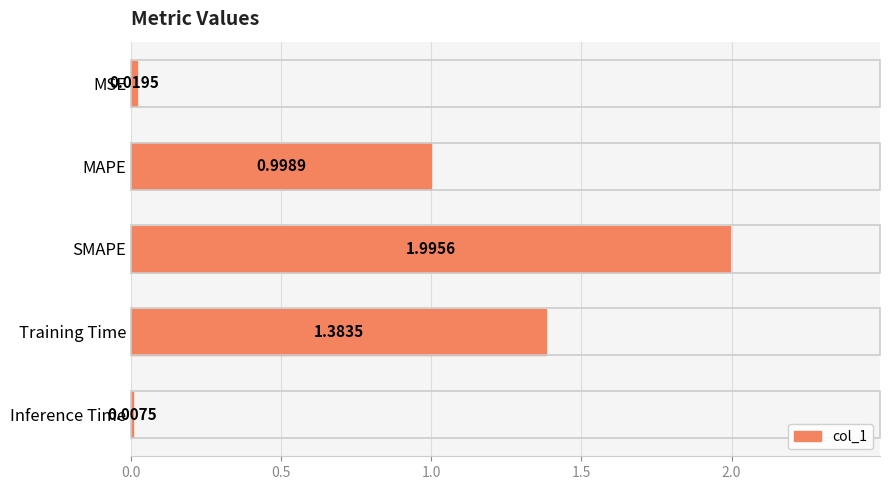

Which has a higher value, MSE or MAPE?

MAPE